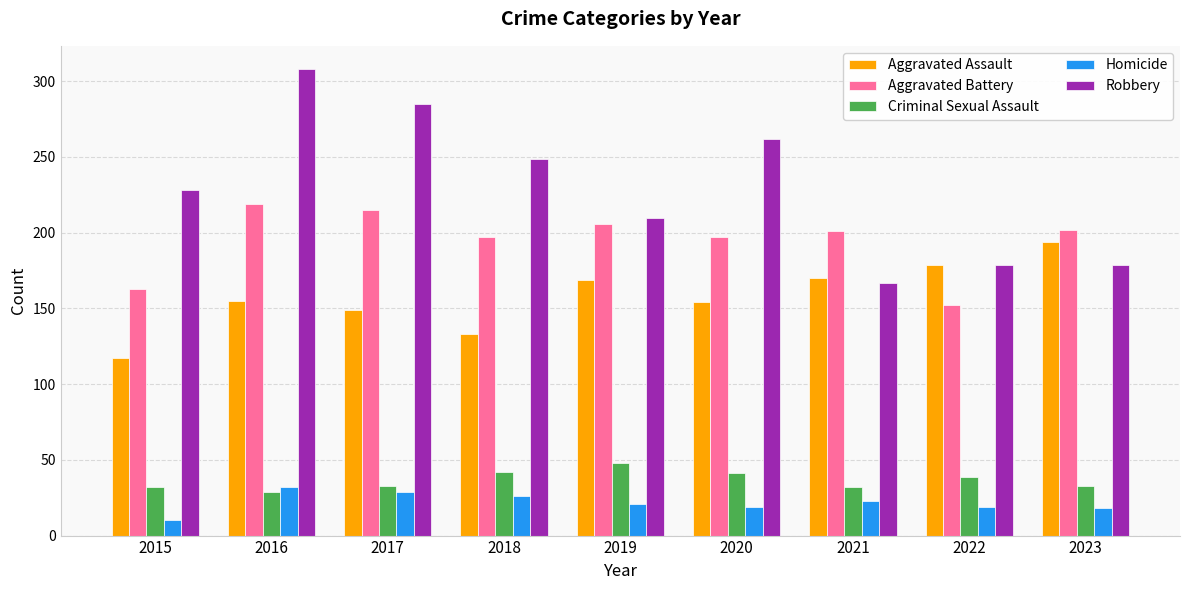

What is the minimum value for Aggravated Battery?

152